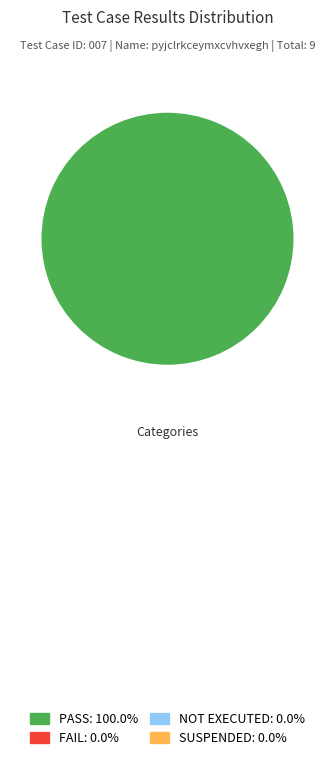

Does any single category account for the majority?

Yes